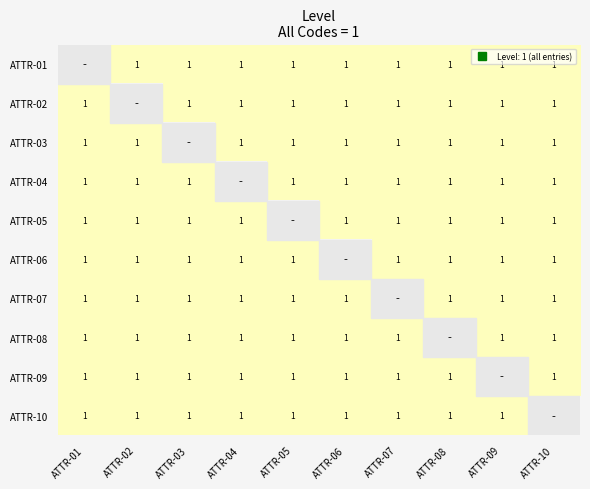

Which series has the widest spread of values?

ATTR-02